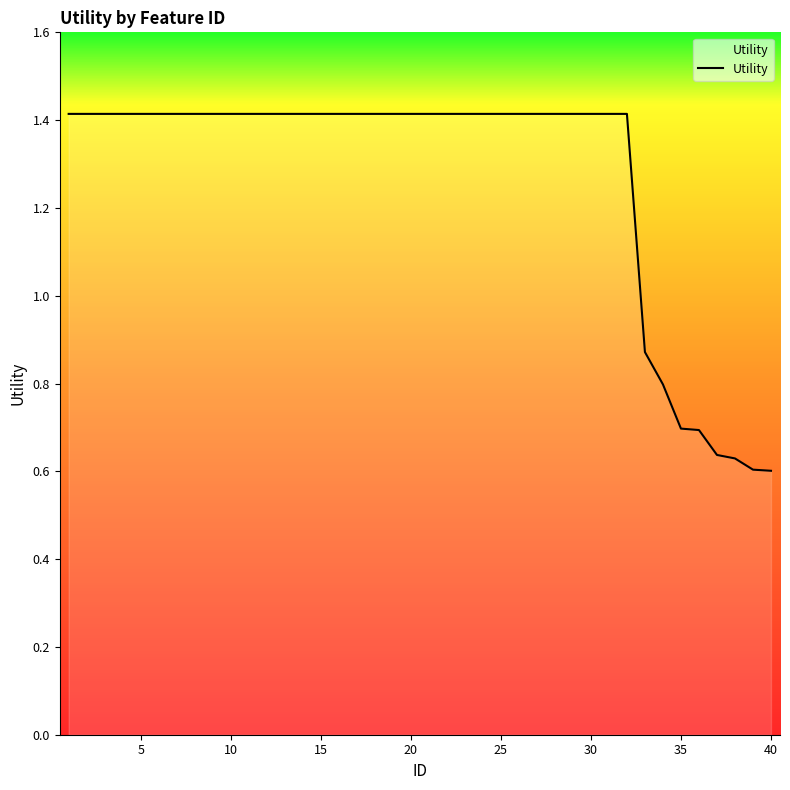

What is the maximum value shown in the chart?

1.4